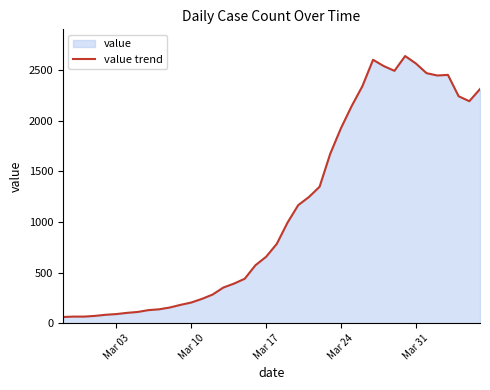

What is the smallest value displayed?

61